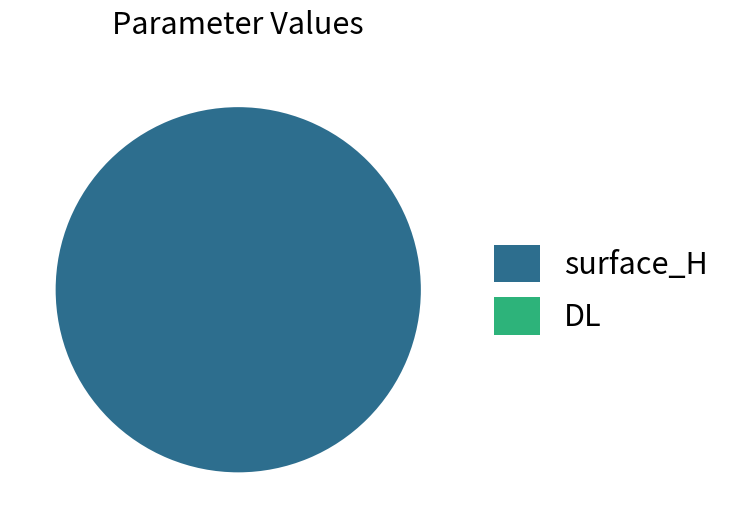

Which slice is the smallest?

DL